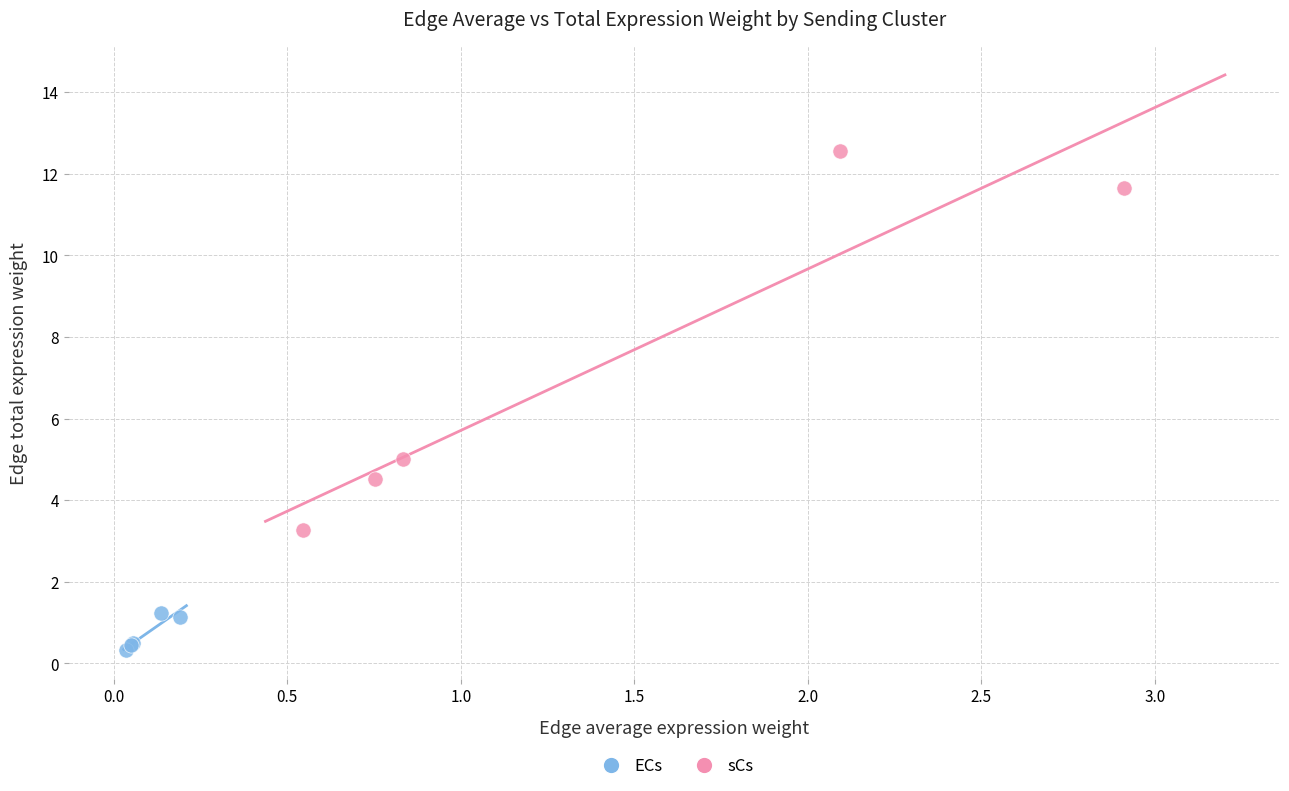

Which series reaches the minimum Y coordinate?

ECs